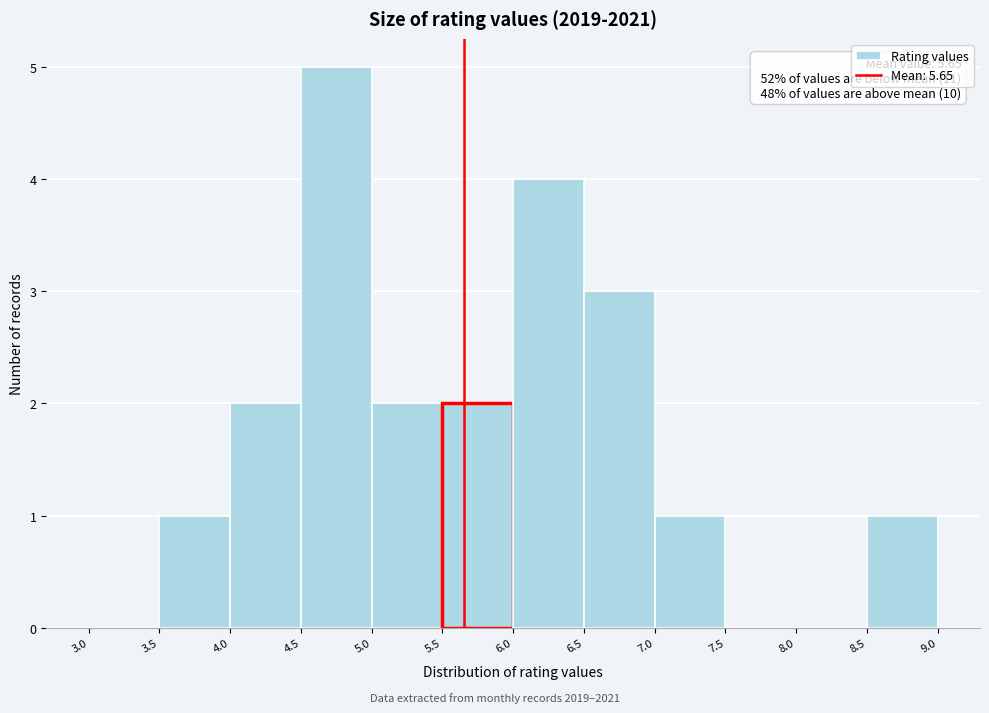

Over which range of the x-axis is the bar tallest?

4.5 to 5.0